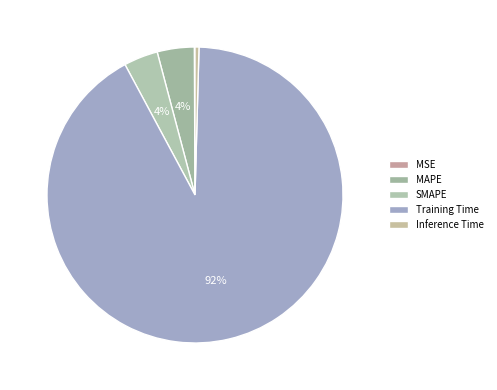

Do Inference Time and Training Time together represent more than half of the pie?

Yes